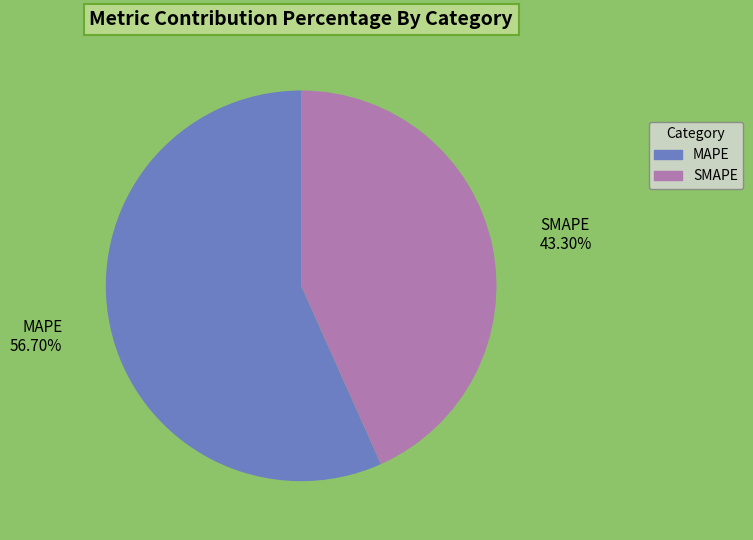

Count the number of slices in the pie.

2